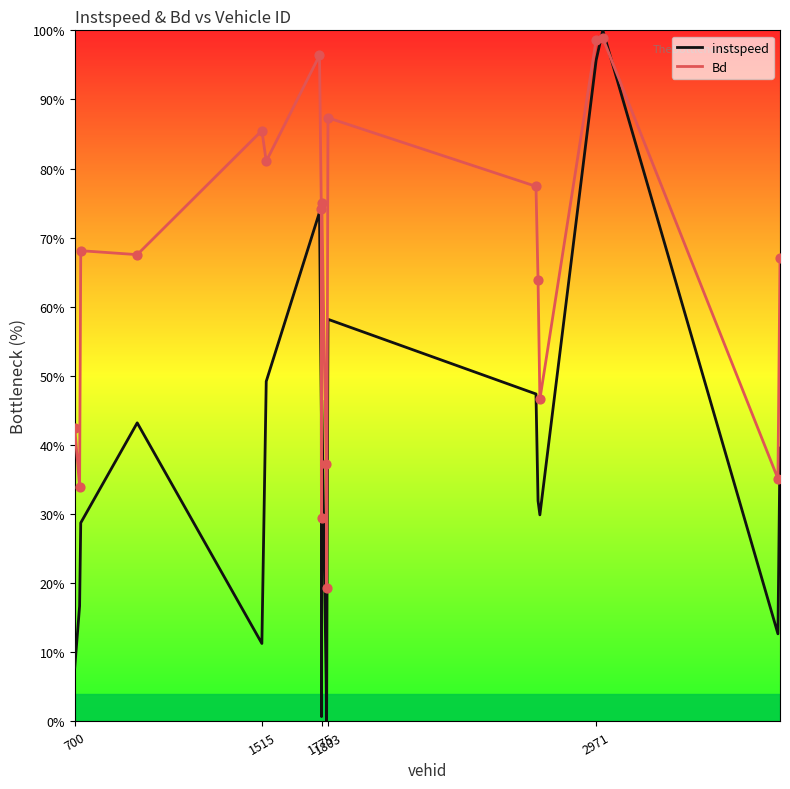

Which series has the largest total across all categories?

Bd